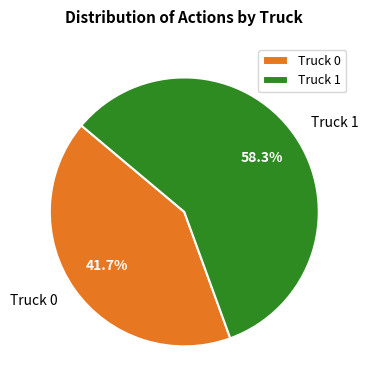

What percentage is the Truck 0 slice, to the nearest percent?

42%